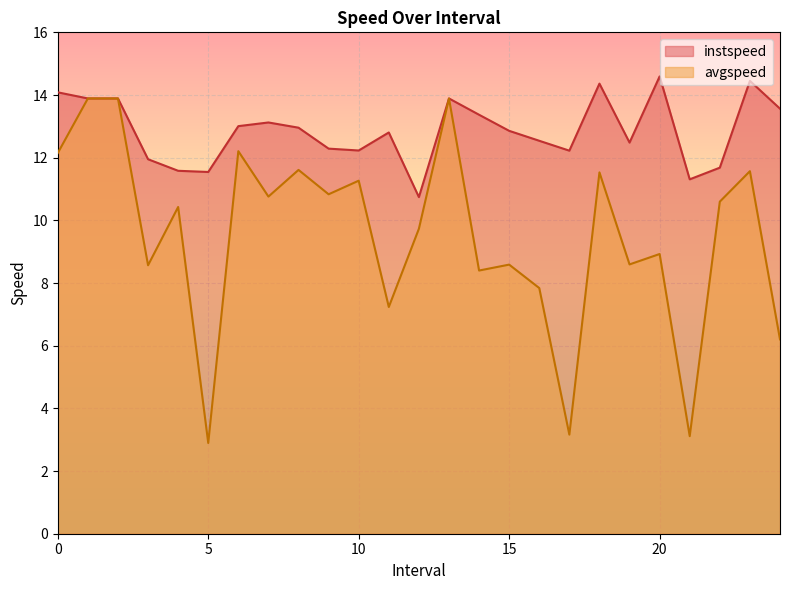

List the series in order of their overall mean, lowest first.

avgspeed, instspeed